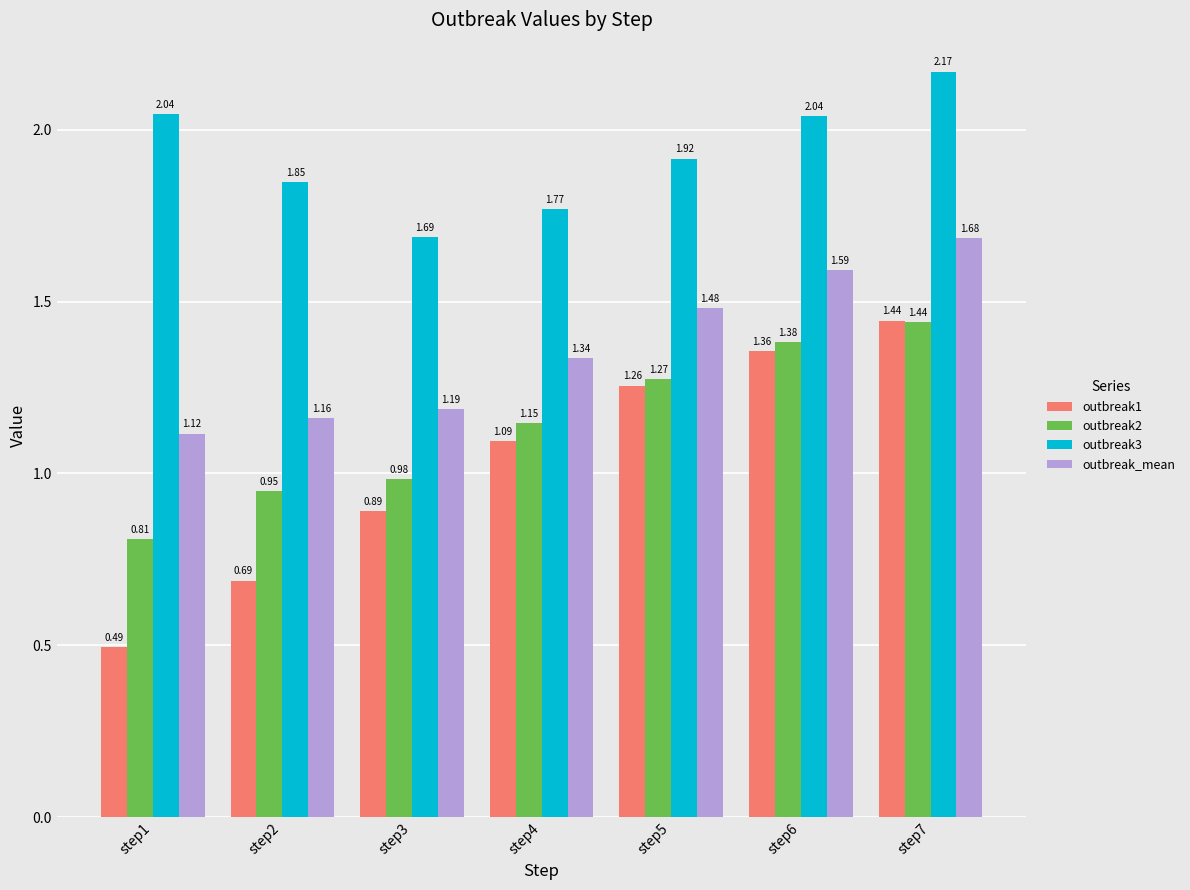

The outbreak2 series shows 1.3 at step3. True or false?

False